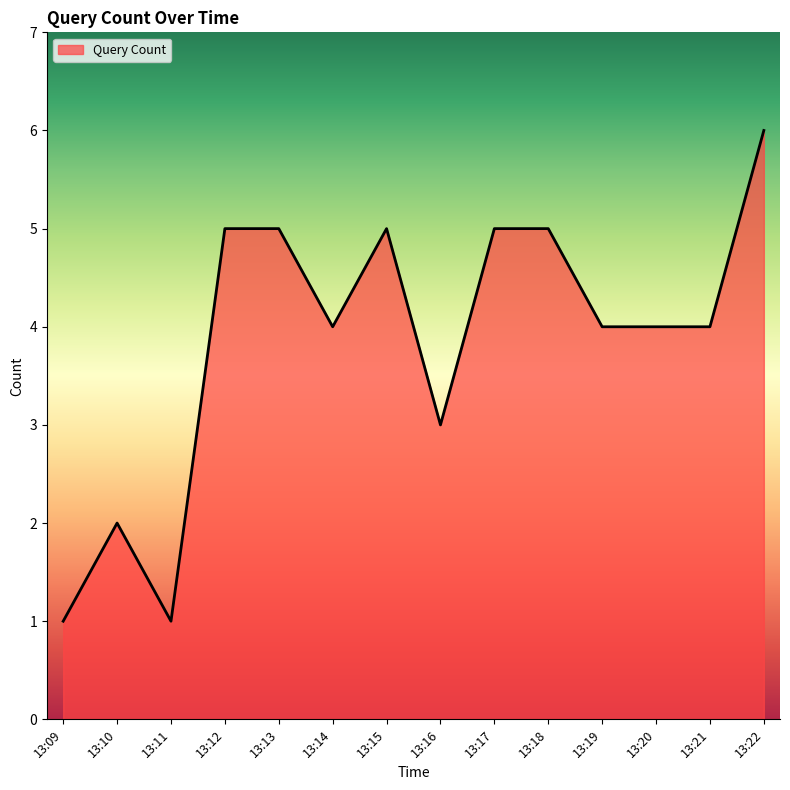

Reading left to right, extract all data points from this chart.

1	2	1	5	5	4	5	3	5	5	4	4	4	6